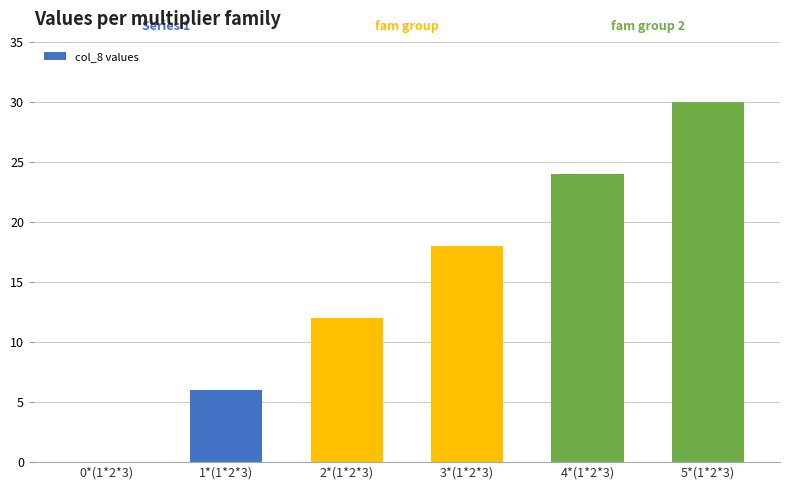

Reading left to right, what are all the values shown in this chart?

0*(1*2*3)=0	1*(1*2*3)=6	2*(1*2*3)=12	3*(1*2*3)=18	4*(1*2*3)=24	5*(1*2*3)=30